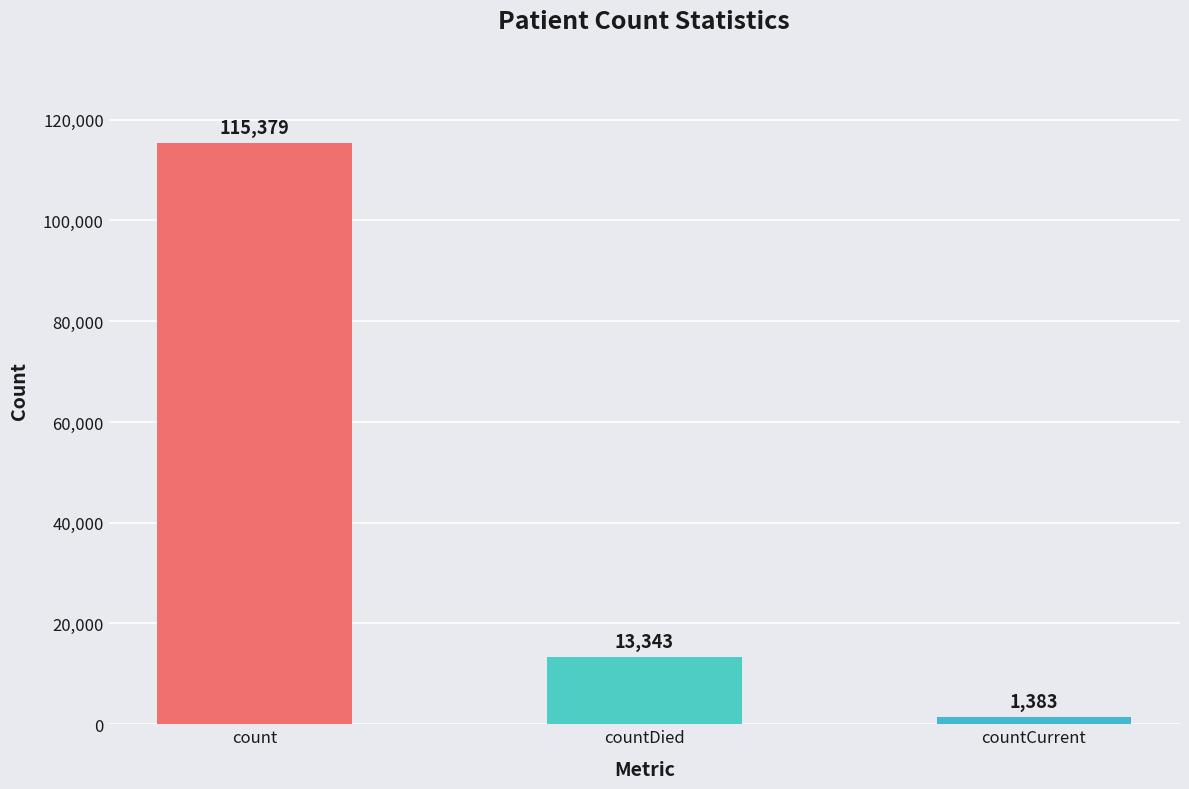

How many series are shown in this chart?

1